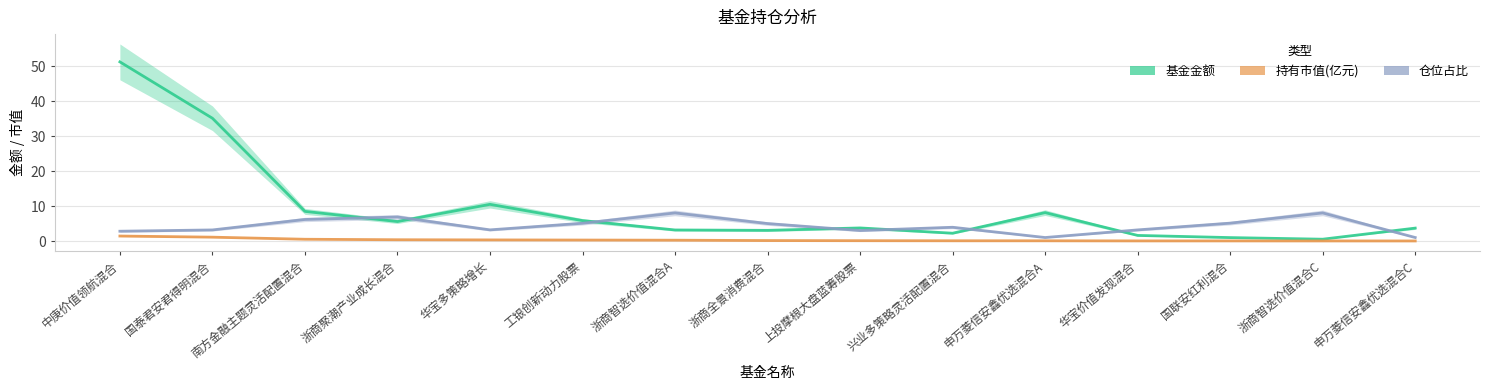

True or false: 持有市值(亿元) has more than 0 interior local peaks.

False